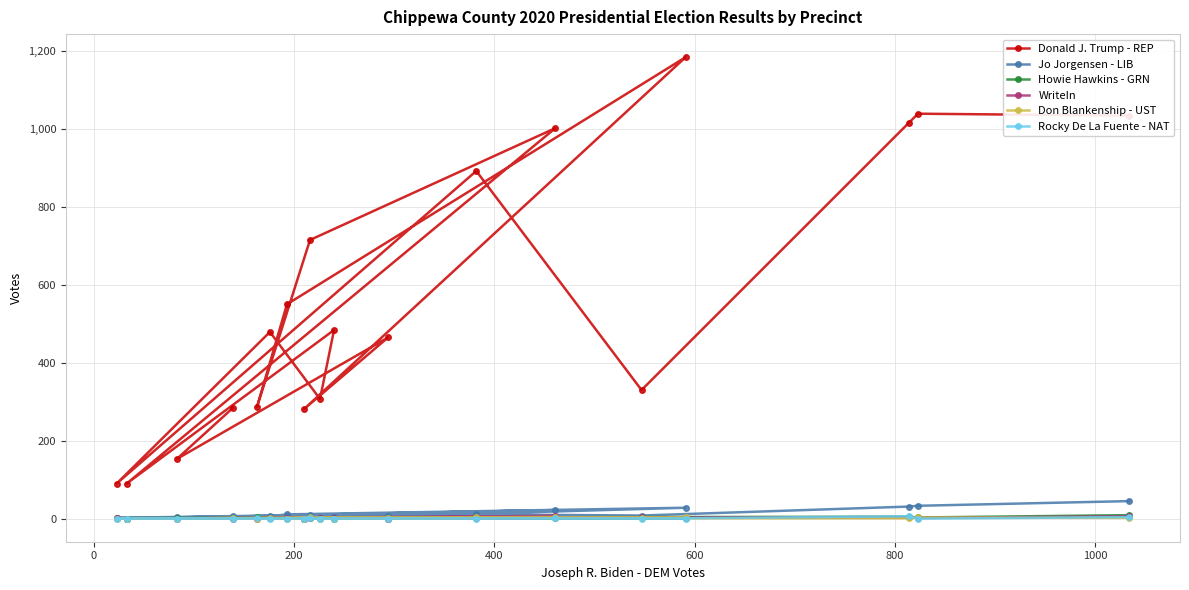

Which series has the widest spread of values?

Donald J. Trump - REP